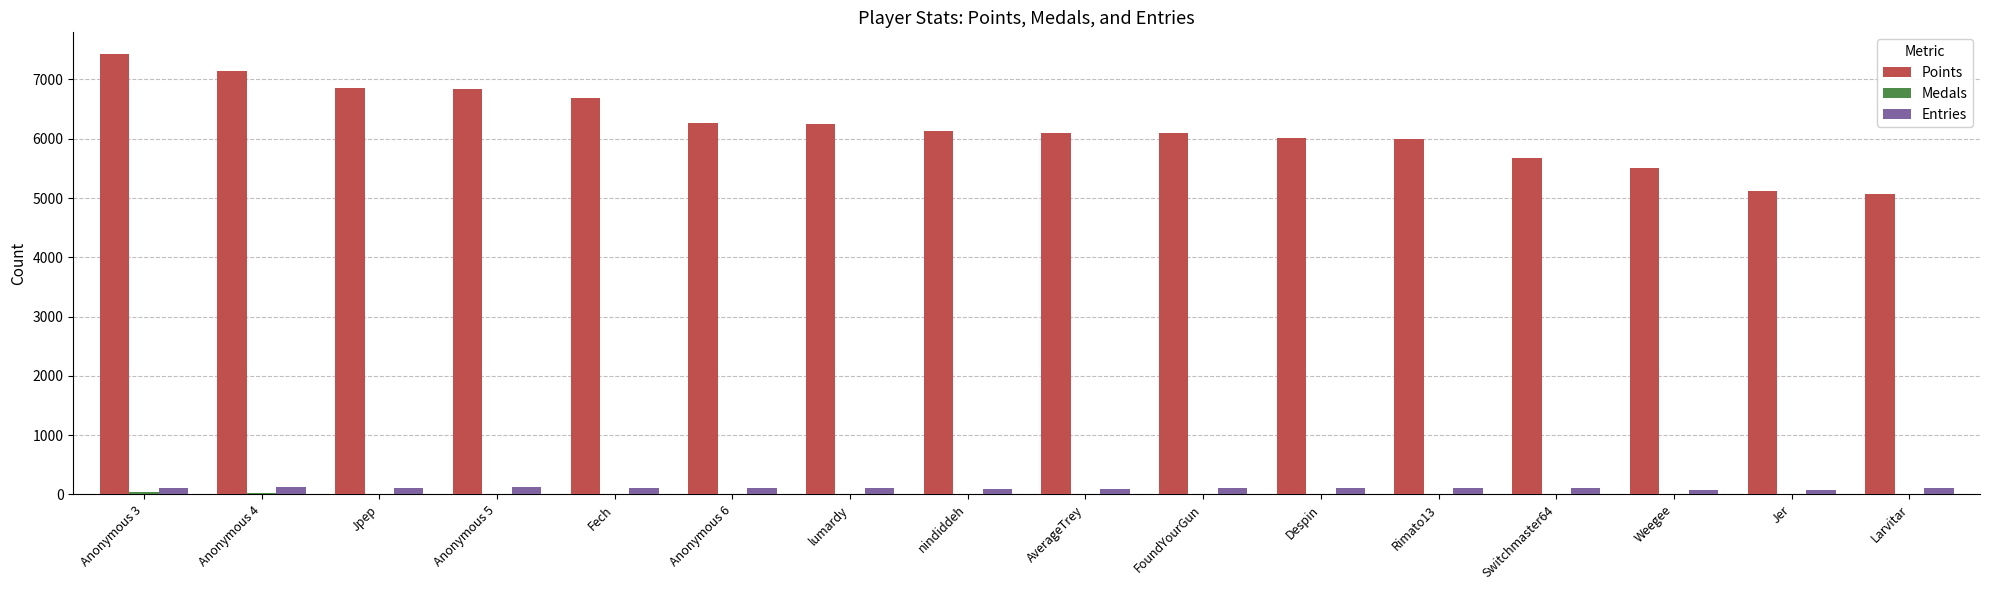

Does the chart contain stacked bars?

No